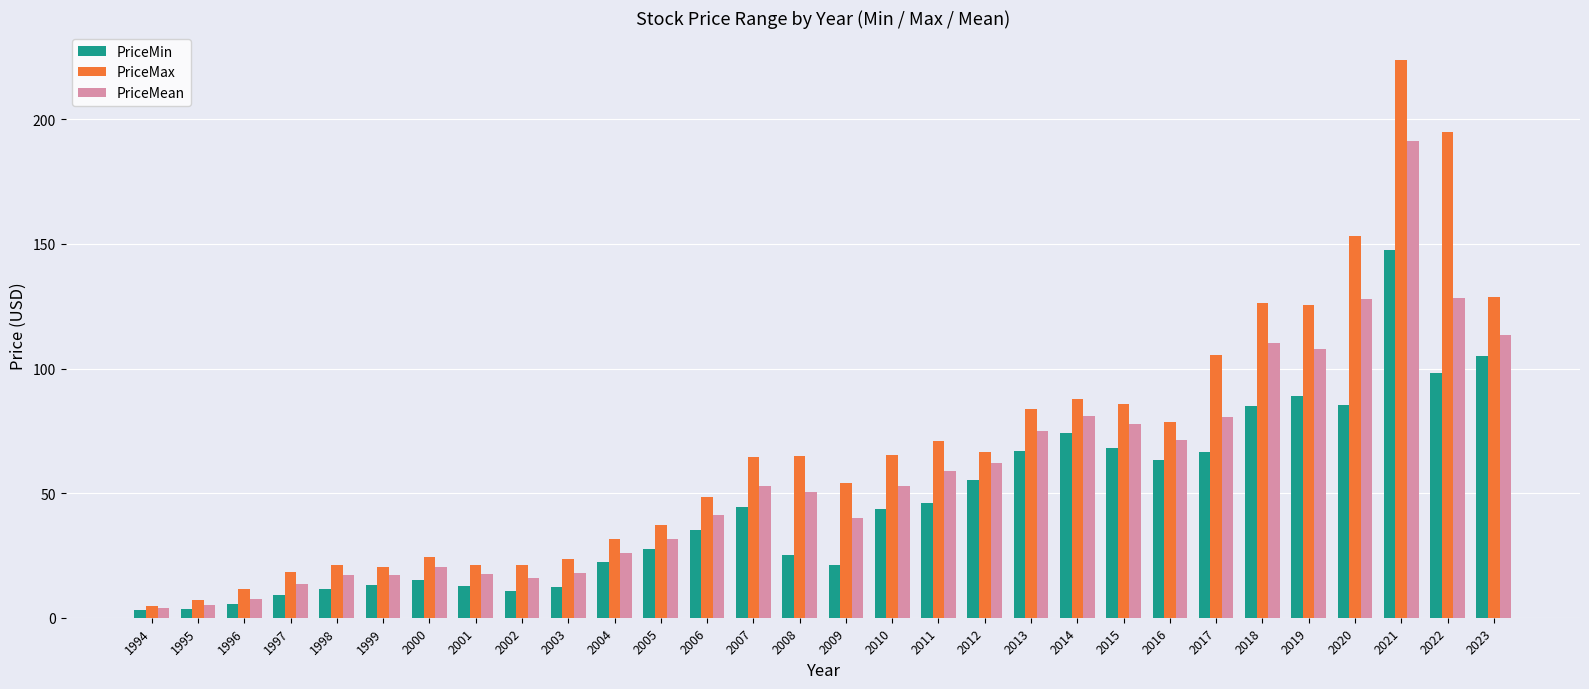

Rank the series by their average value, from highest to lowest.

PriceMax, PriceMean, PriceMin